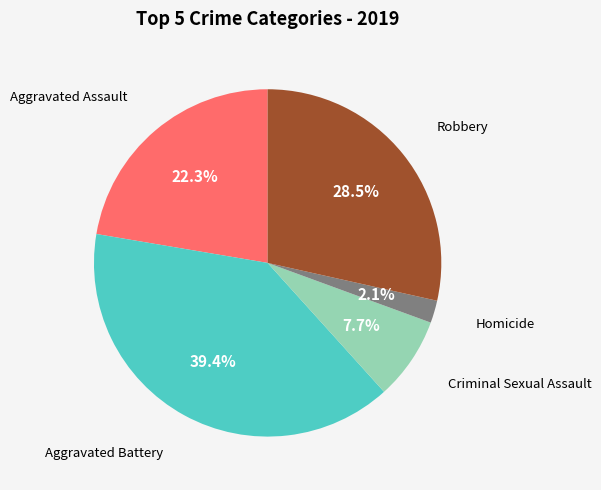

Is there any slice that represents more than half of the pie?

No